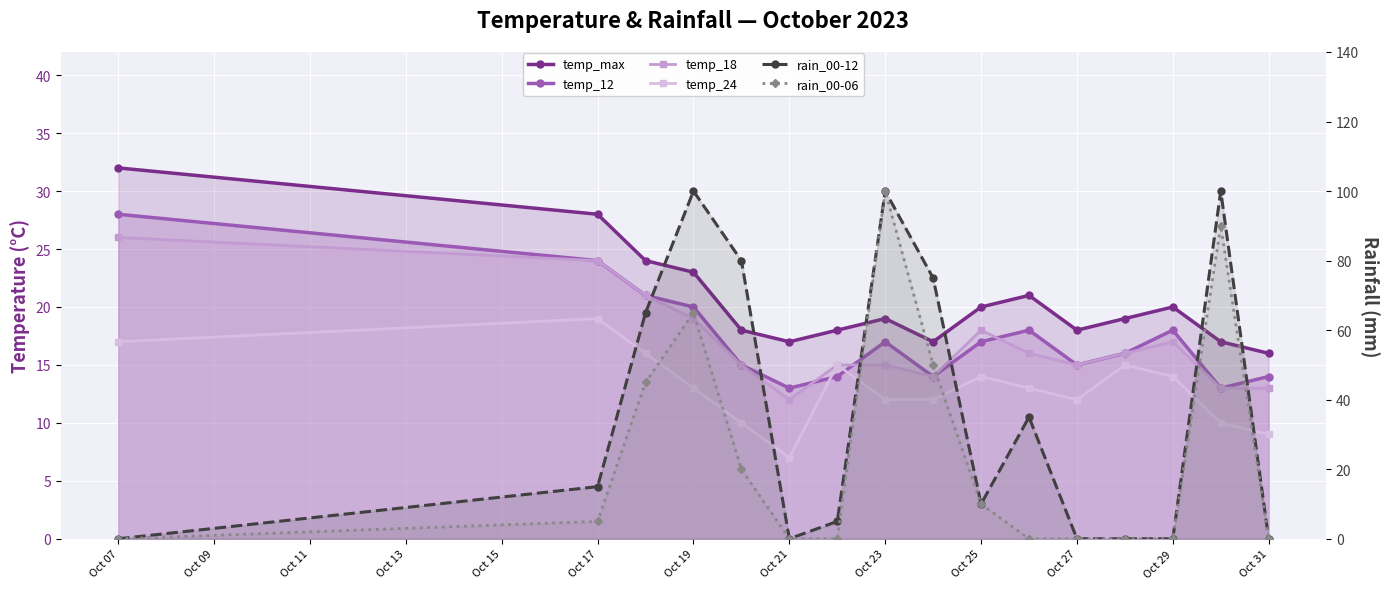

What position from the left is Oct 19?

4